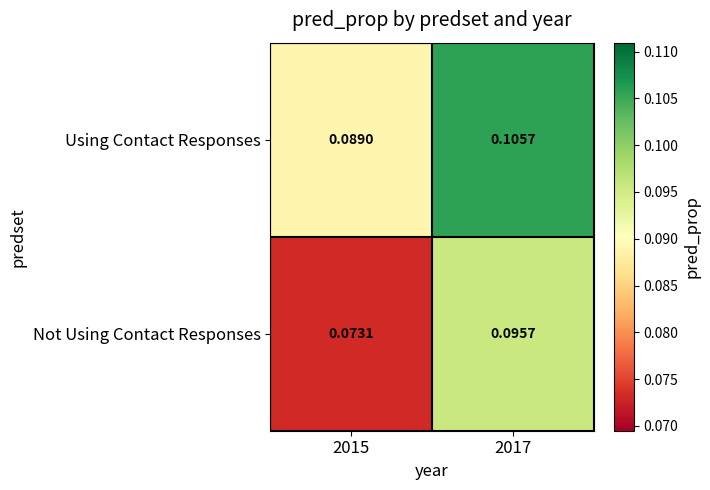

What is the total value across all series at 2015?

0.2